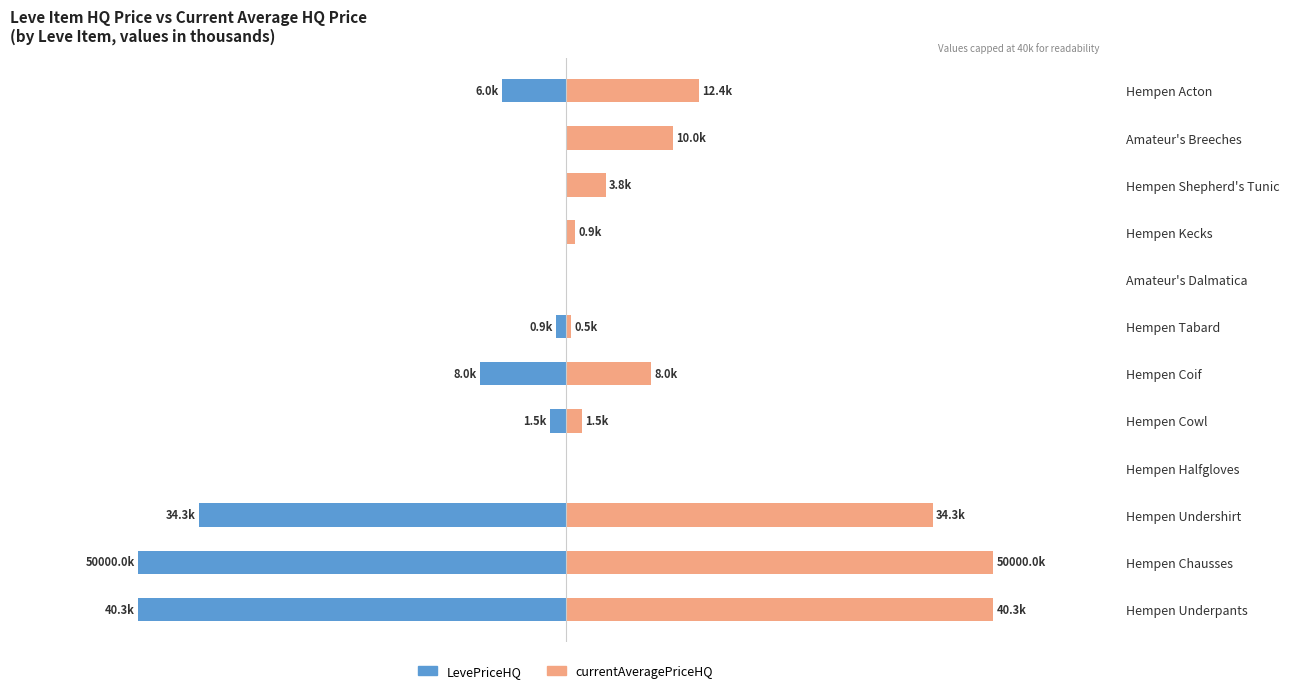

True or false: currentAveragePriceHQ has a value of 7.4 at Hempen Acton.

False